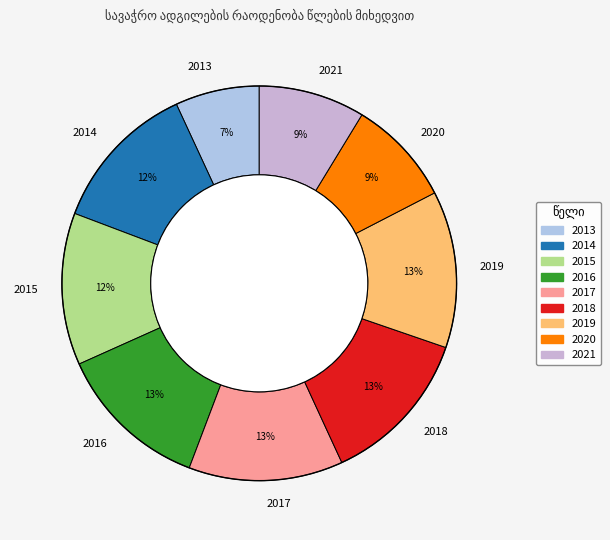

Does any single category account for the majority?

No